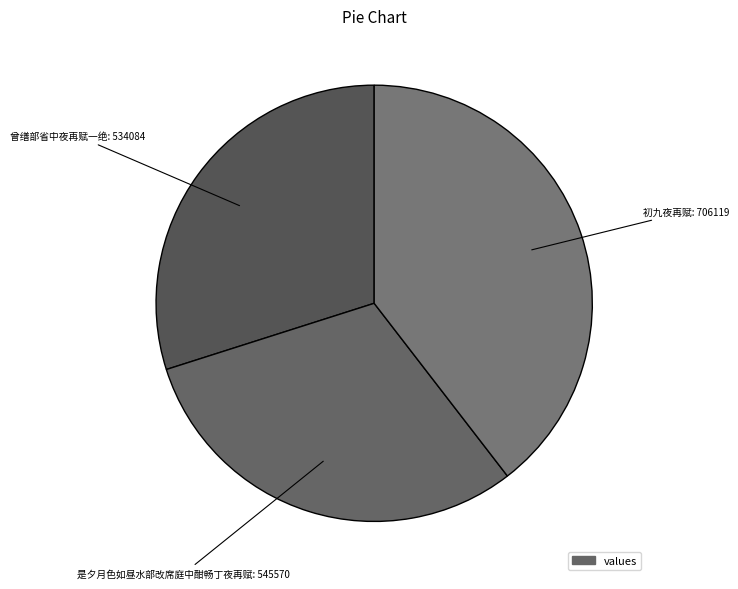

How many segments does this pie chart have?

3